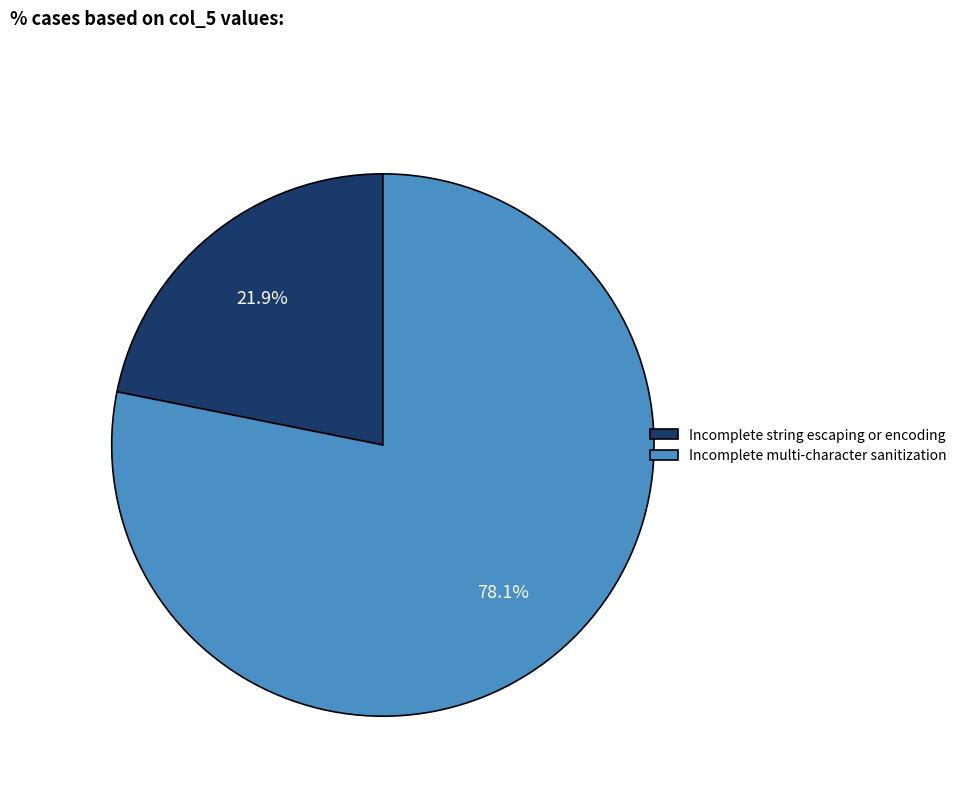

Does any single category account for the majority?

Yes